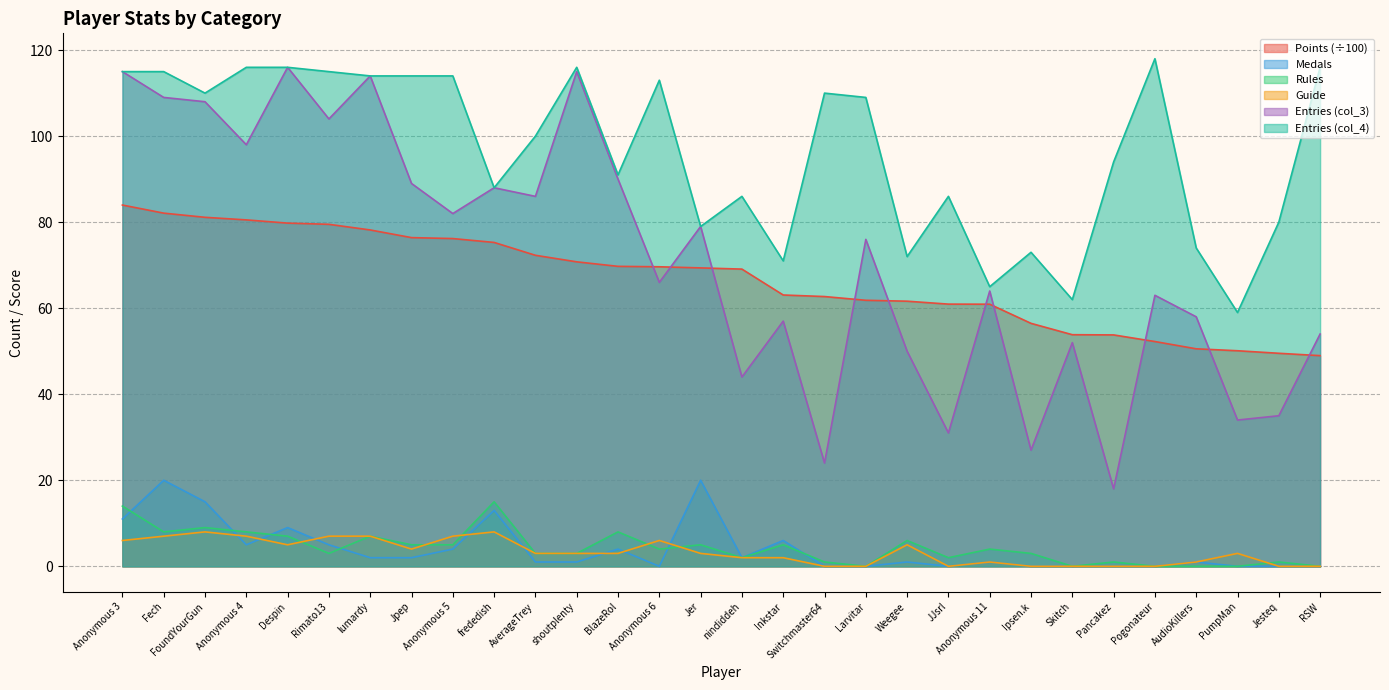

The value of col_3 at JJsrl is 31.0. True or false?

True